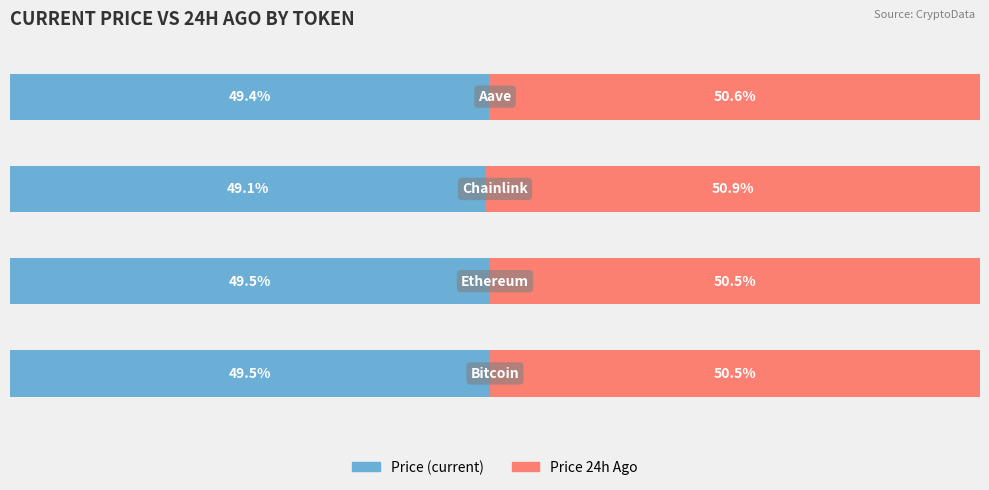

How many bars are there in total?

8